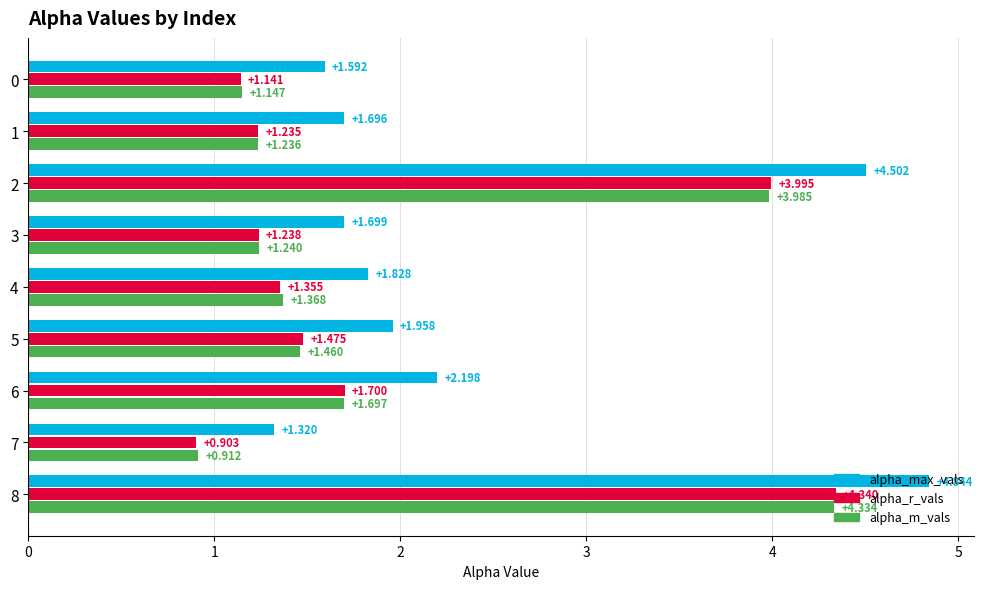

At which category does the chart reach its peak across all series?

8